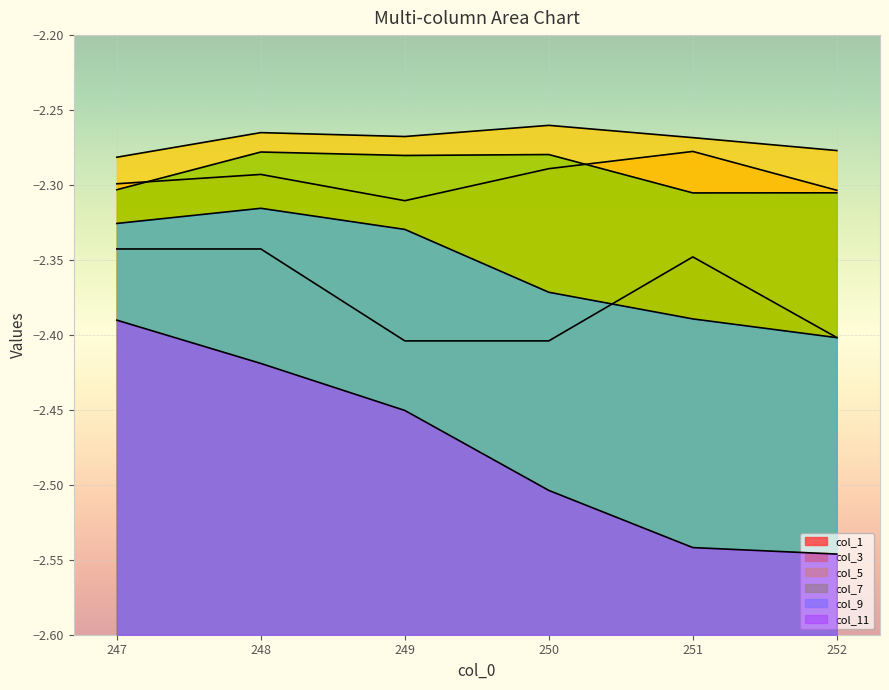

What is the total value across all series at 247?

-13.9